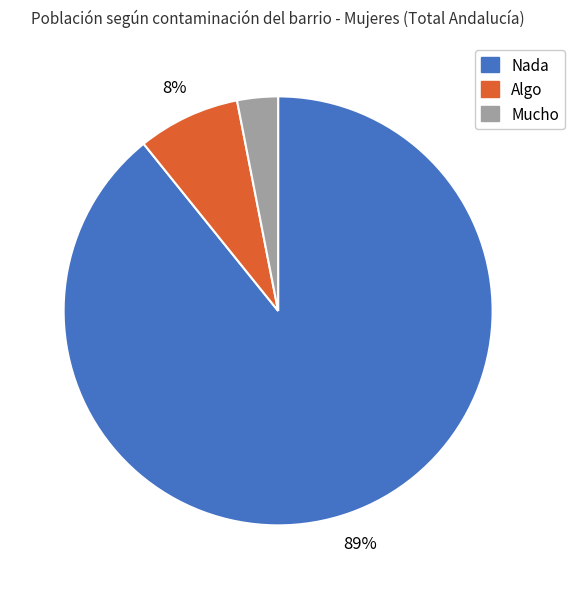

To the nearest percent, what portion does Nada represent?

89%